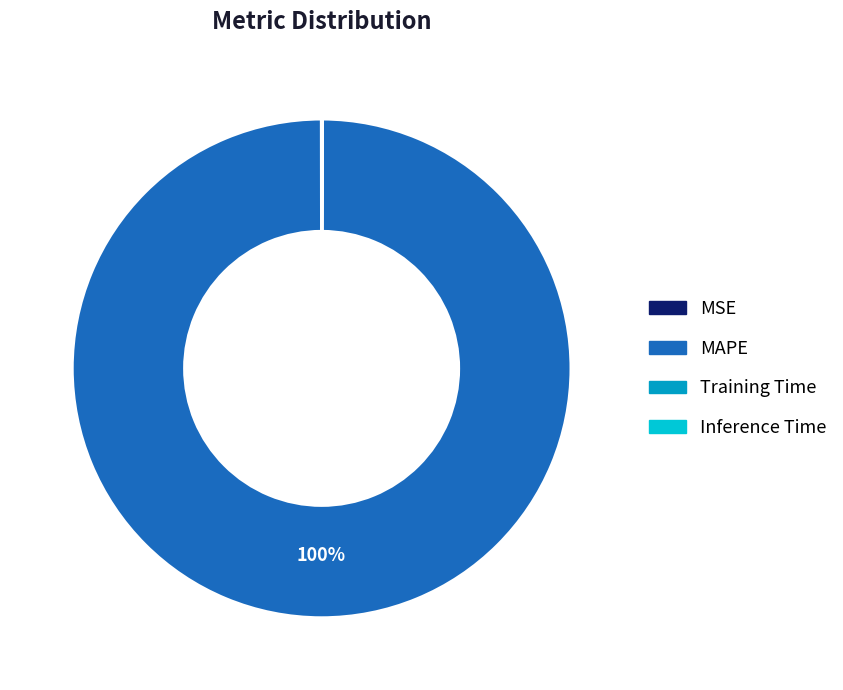

Which slice is the largest?

MAPE